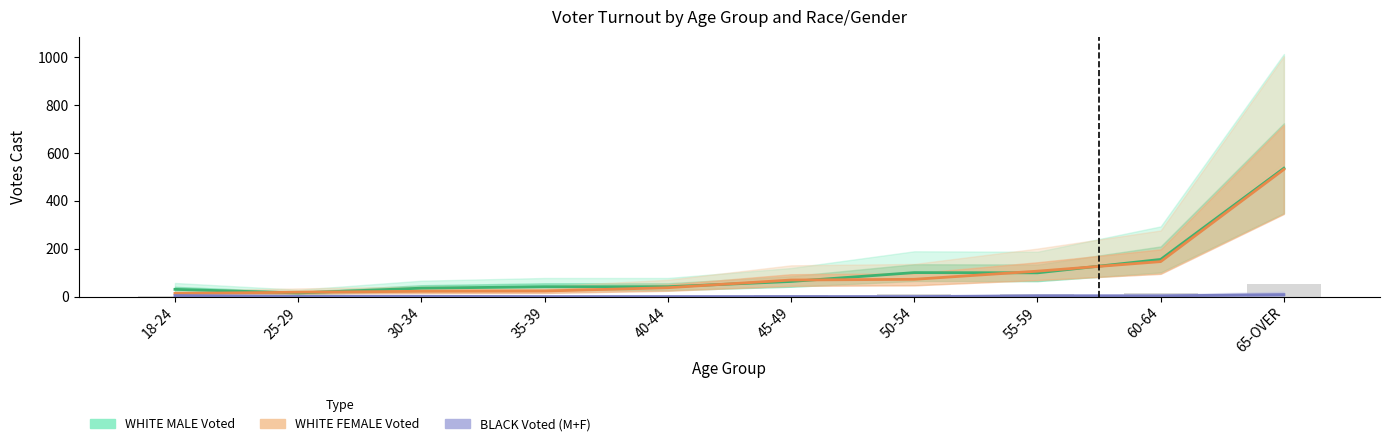

Reading left to right, transcribe all the data shown in this chart.

WHITE MALE Voted: 18-24=30	25-29=15	30-34=35	35-39=41	40-44=41	45-49=63	50-54=100	55-59=99	60-64=155	65-OVER=536
WHITE FEMALE Voted: 18-24=13	25-29=18	30-34=22	35-39=23	40-44=37	45-49=69	50-54=72	55-59=106	60-64=146	65-OVER=531
BLACK Voted (M+F): 18-24=4	25-29=1	30-34=1	35-39=0	40-44=0	45-49=0	50-54=0	55-59=3	60-64=3	65-OVER=8